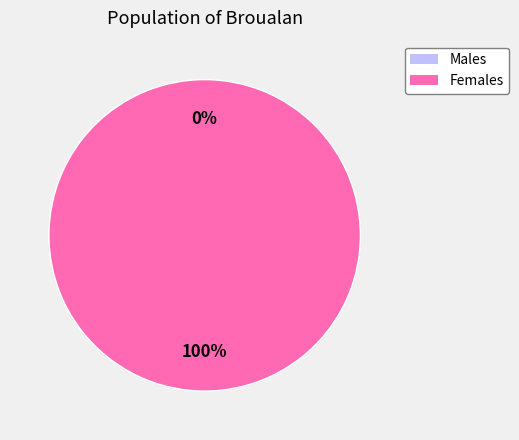

How much of the chart is everything except 1572968309?

100.0%